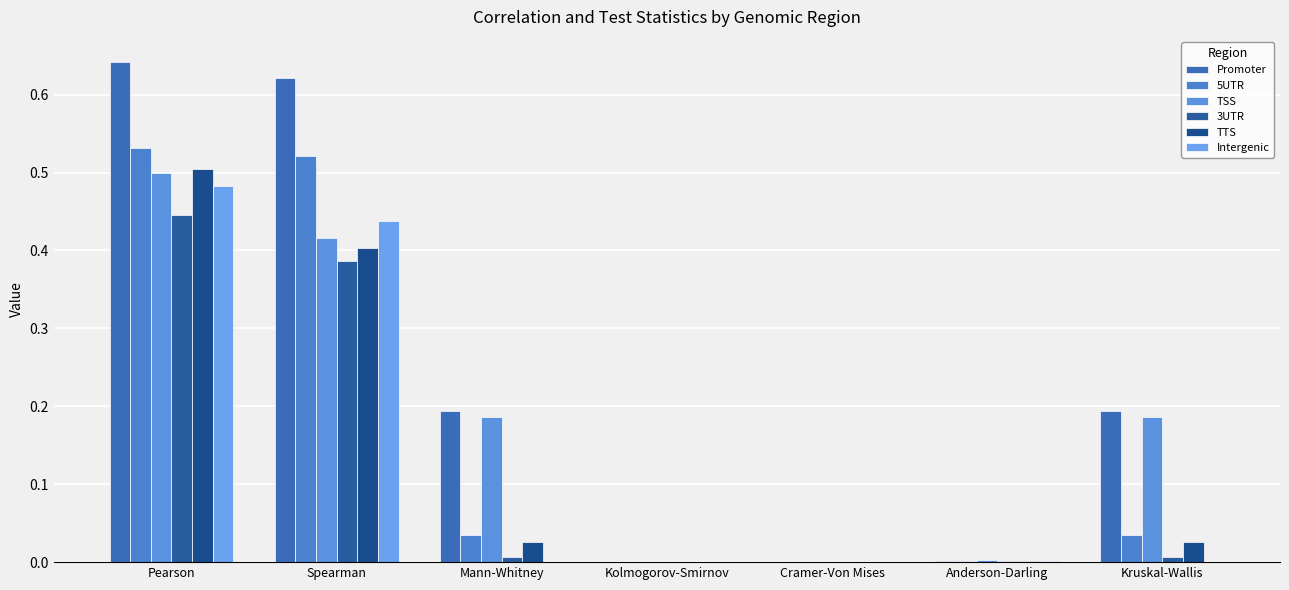

How many groups of bars are there?

7